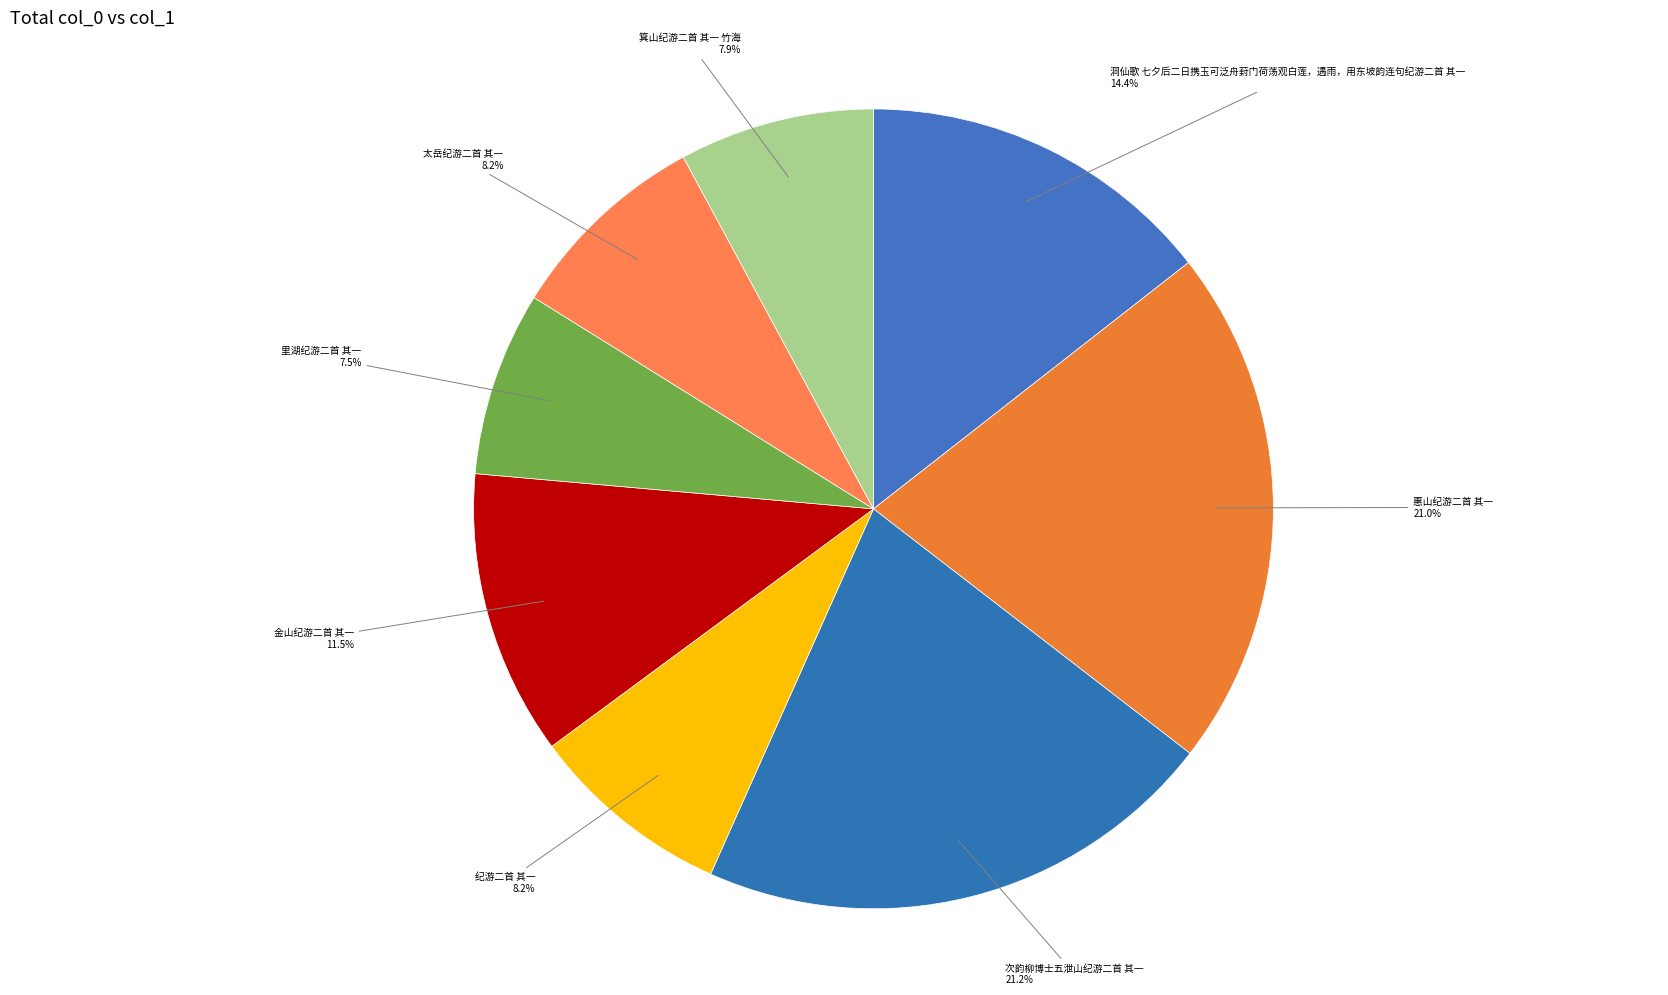

Count the number of slices in the pie.

8